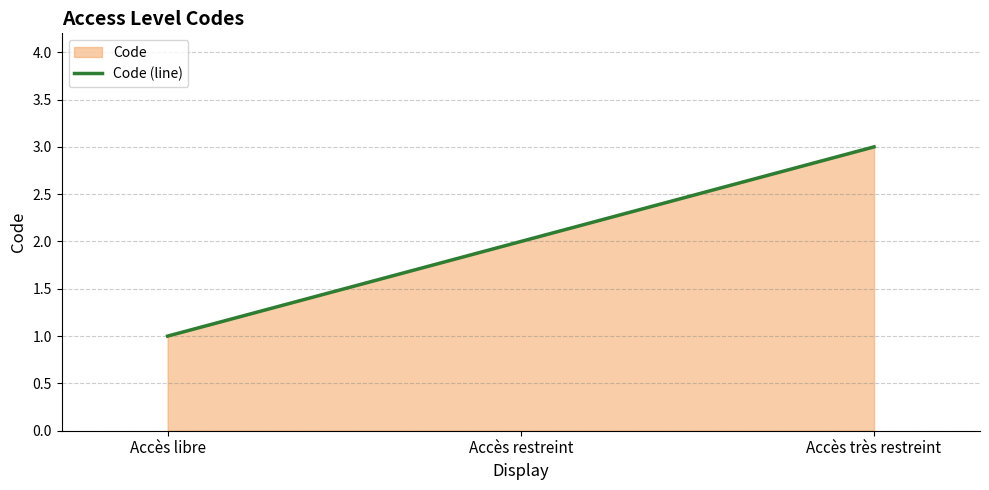

What is the smallest value displayed?

1